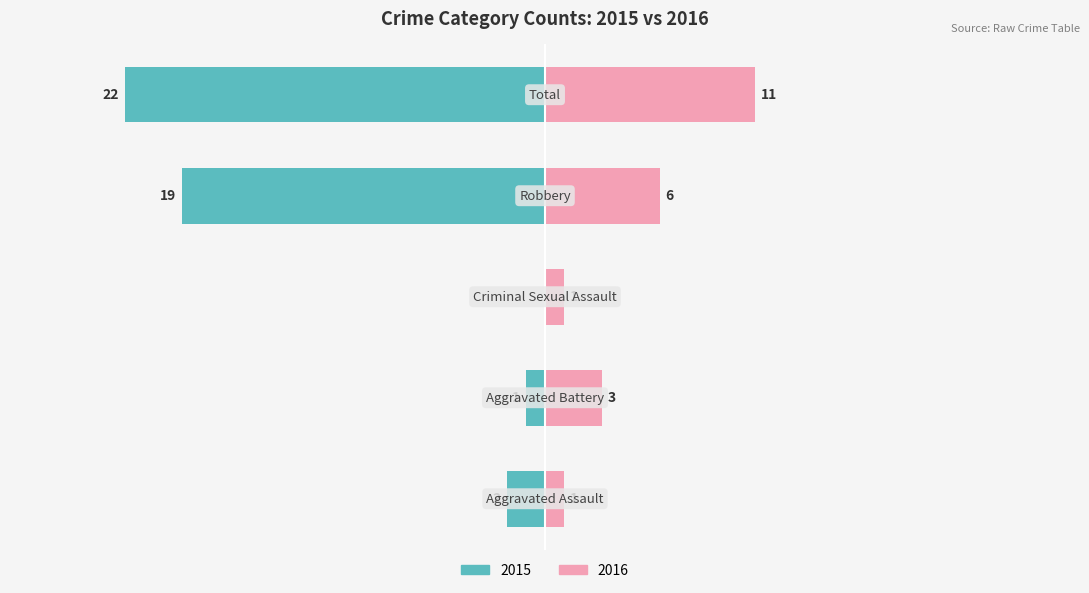

Is it true that 2018 equals 7 at Robbery?

False